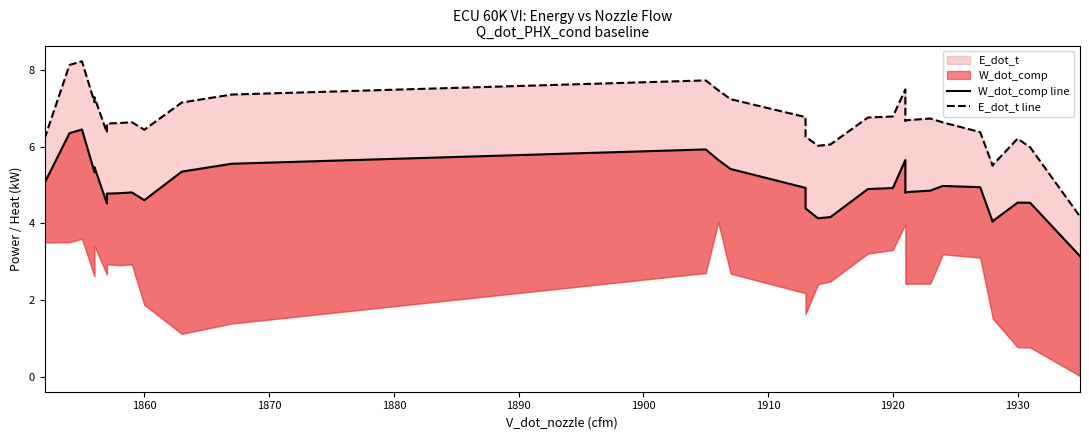

What is the maximum value shown in the chart?

8.2